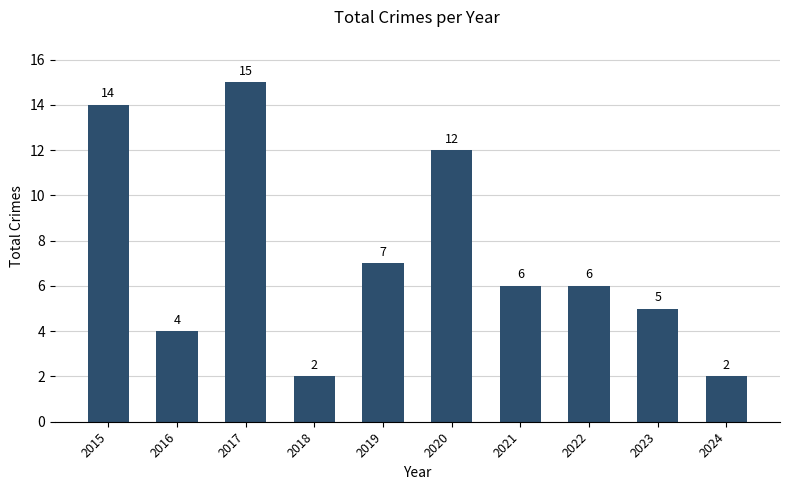

True or false: the data shows 7 at 2023.

False